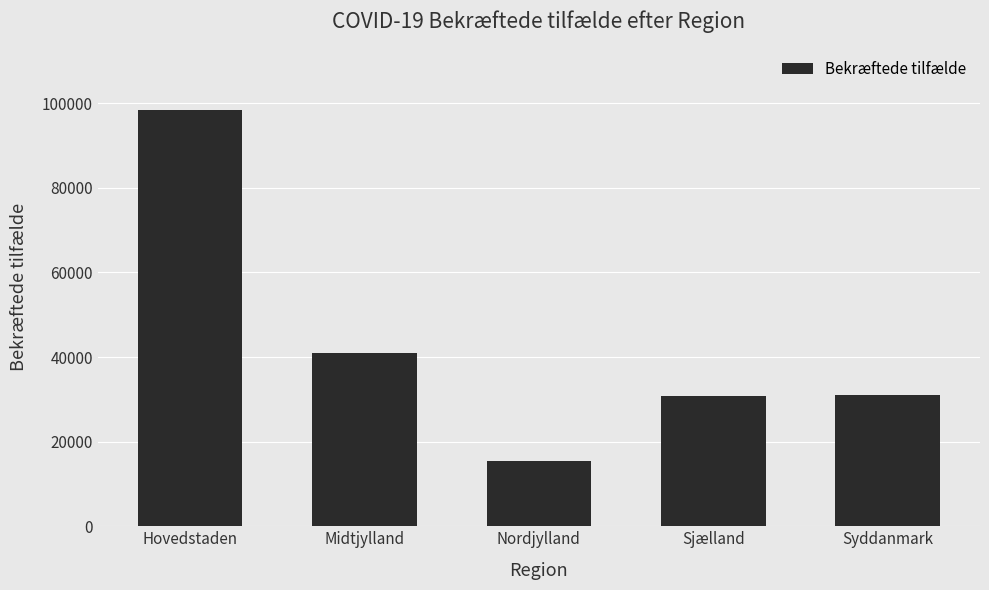

What is the change in value from Nordjylland to Sjælland?

+15450